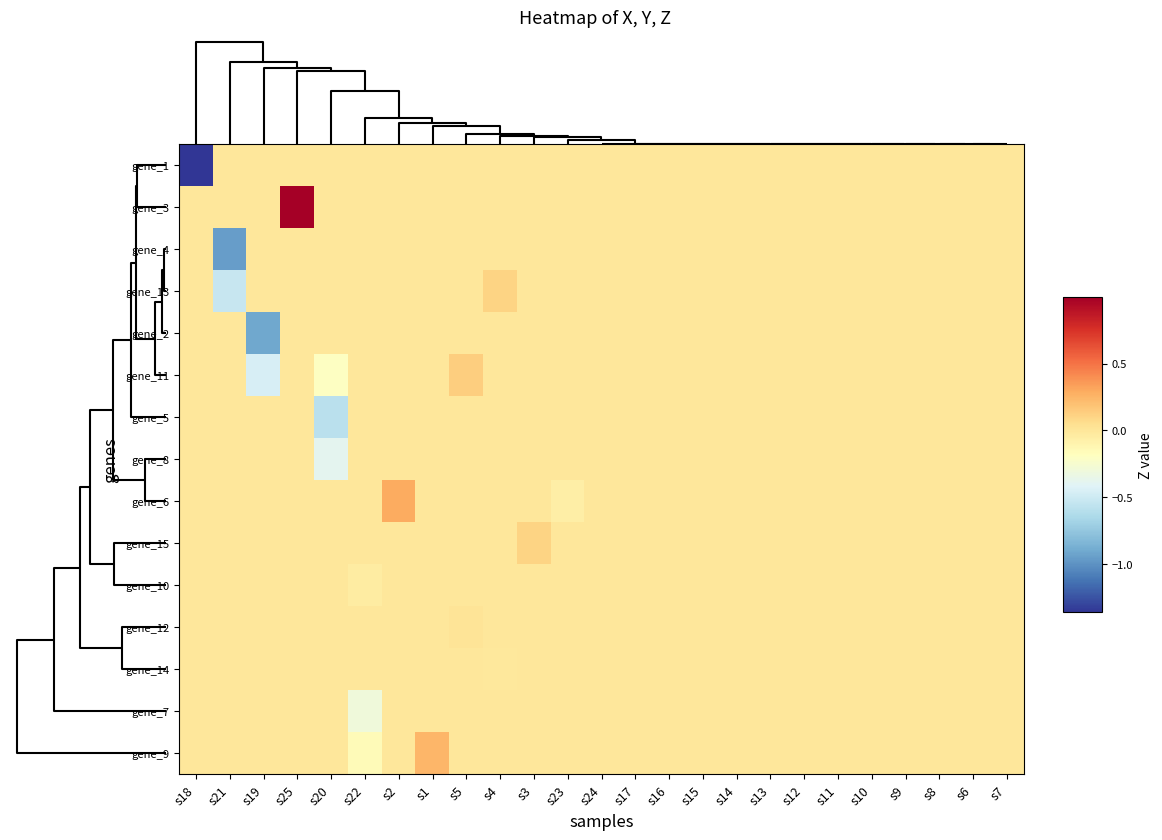

How many categories are shown in the chart?

25